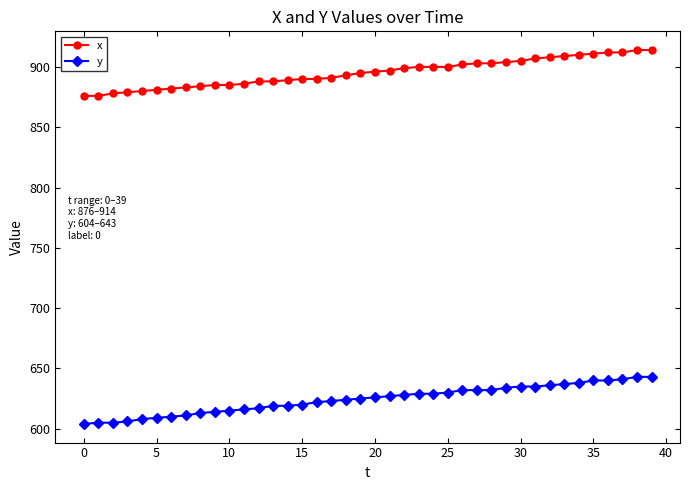

Rank the series by their maximum value, from highest to lowest.

x, y